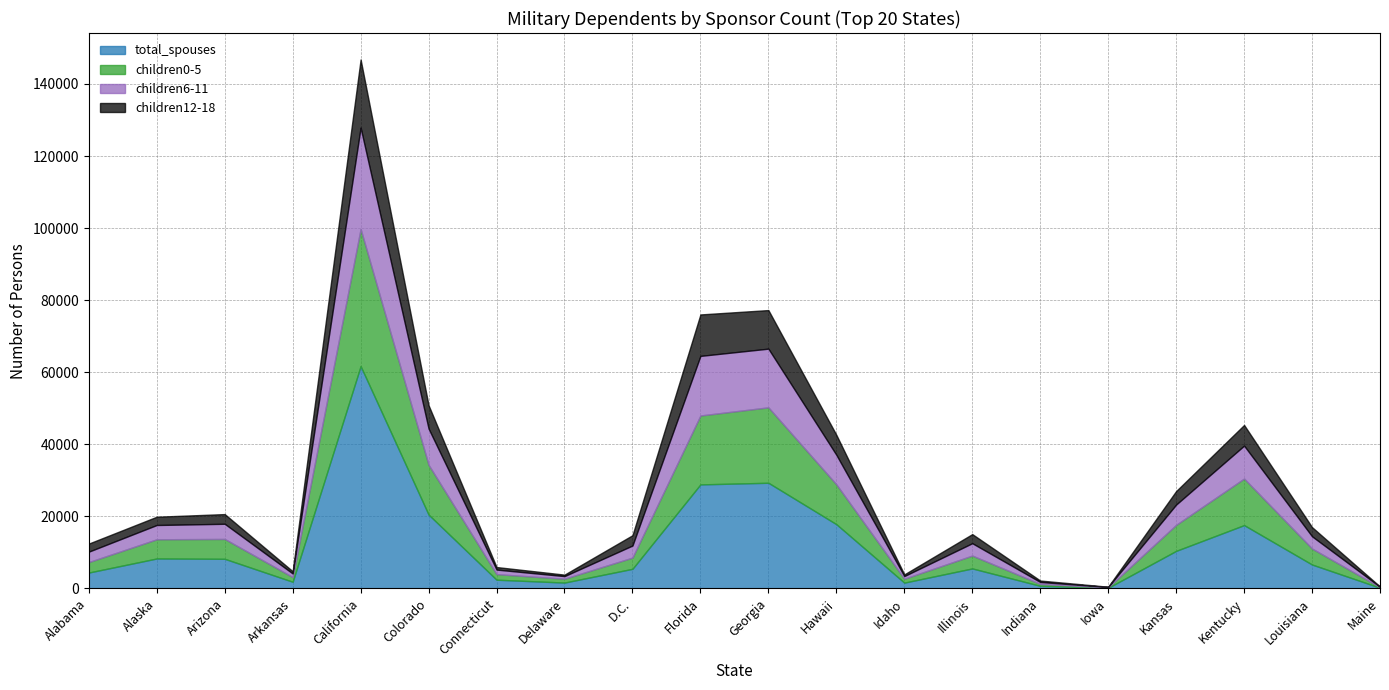

Does the chart have visible grid lines?

Yes